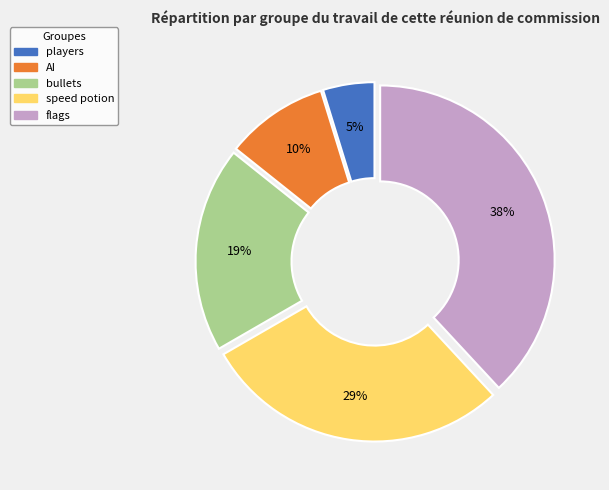

Is it true that AI is 10% of the pie?

True